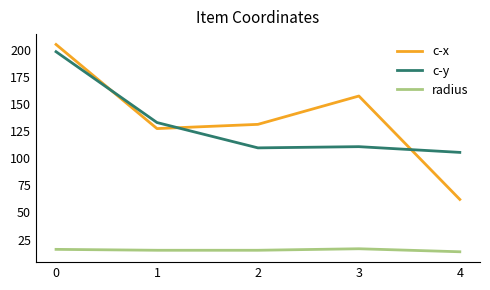

What is the sum of all c-y values?

656.1